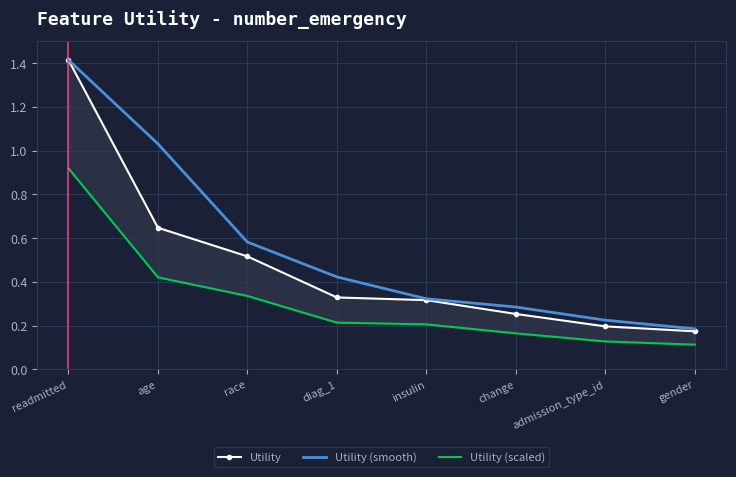

What is the maximum value shown in the chart?

1.4